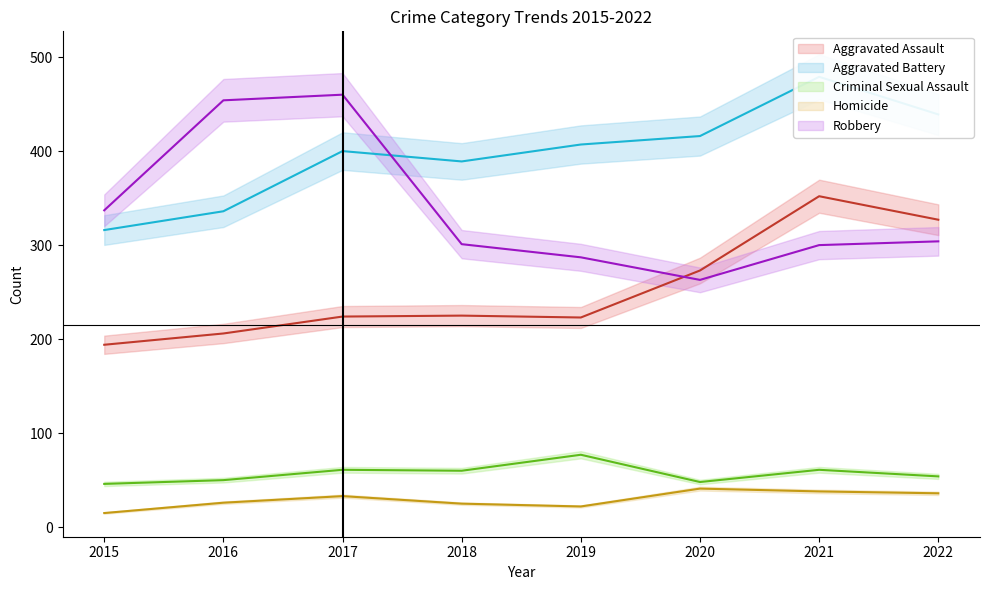

At which label does Aggravated Assault first exceed 225?

2020